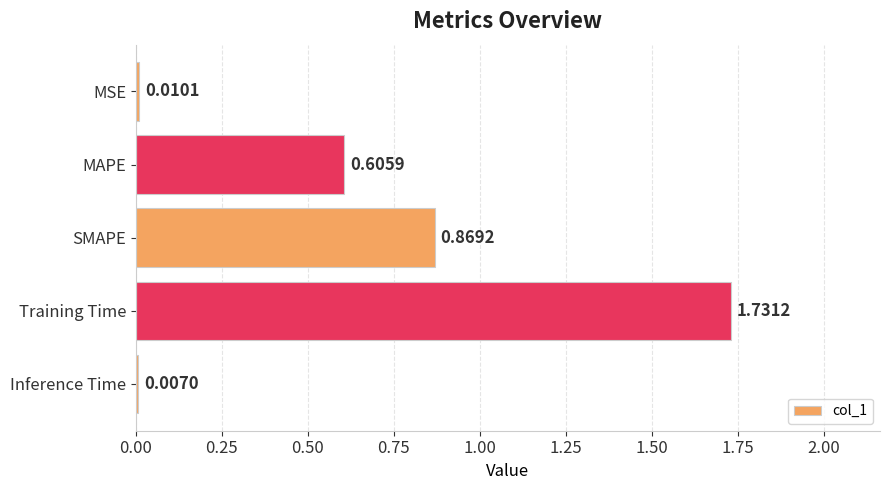

What is the label of the 5th bar from the bottom?

MSE